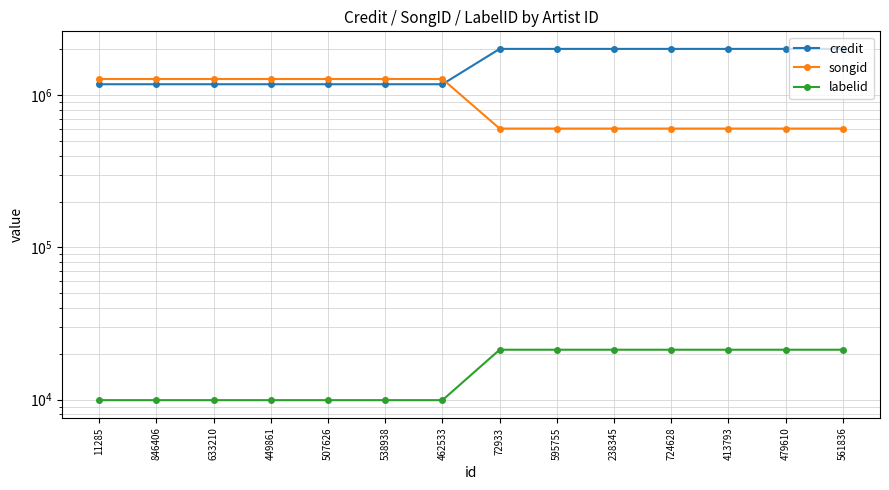

At how many categories does at least one series exceed 1282306?

7